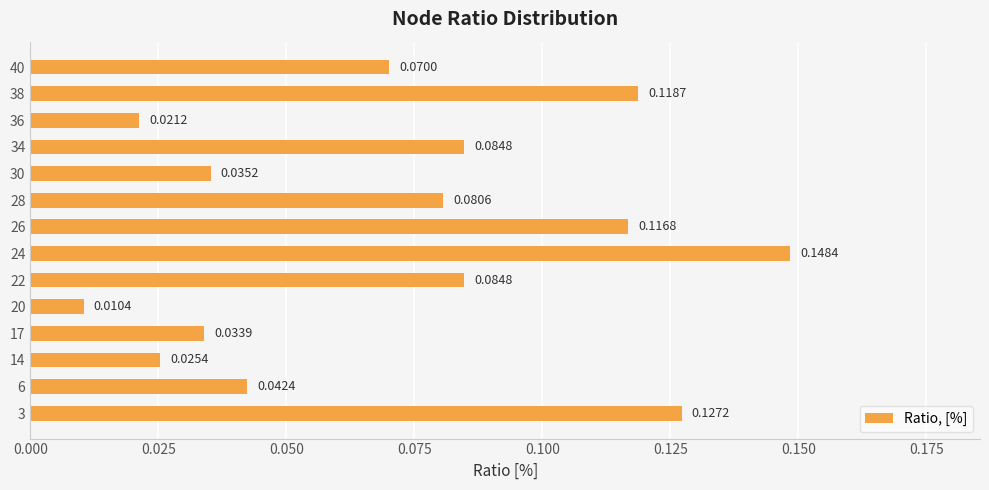

At which label is the value closest to 0?

20